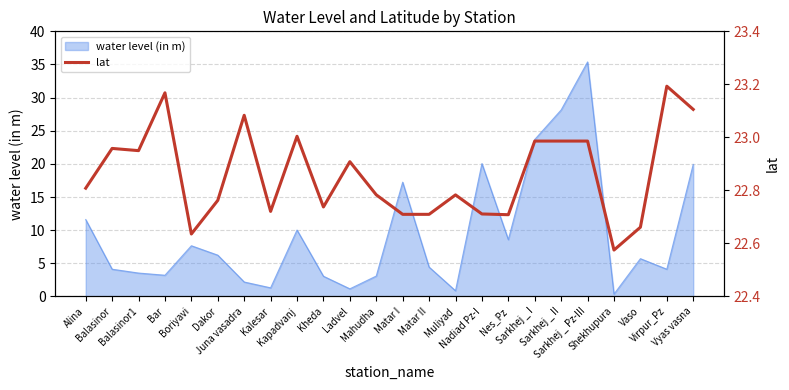

What position from the right is Balasinor?

23